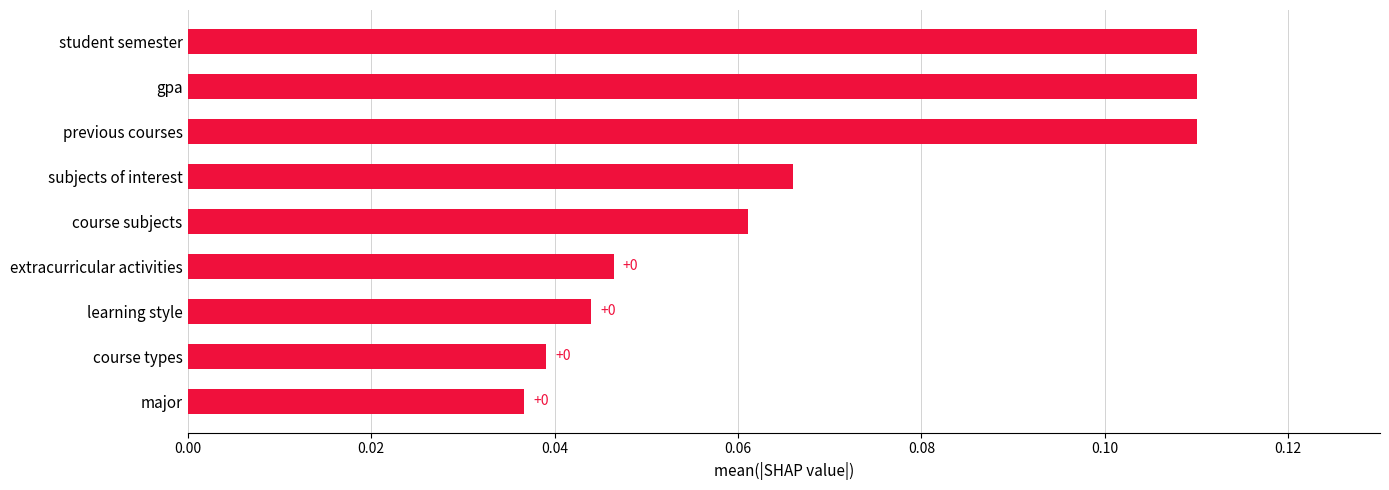

Which has a higher value, major or course subjects?

course subjects